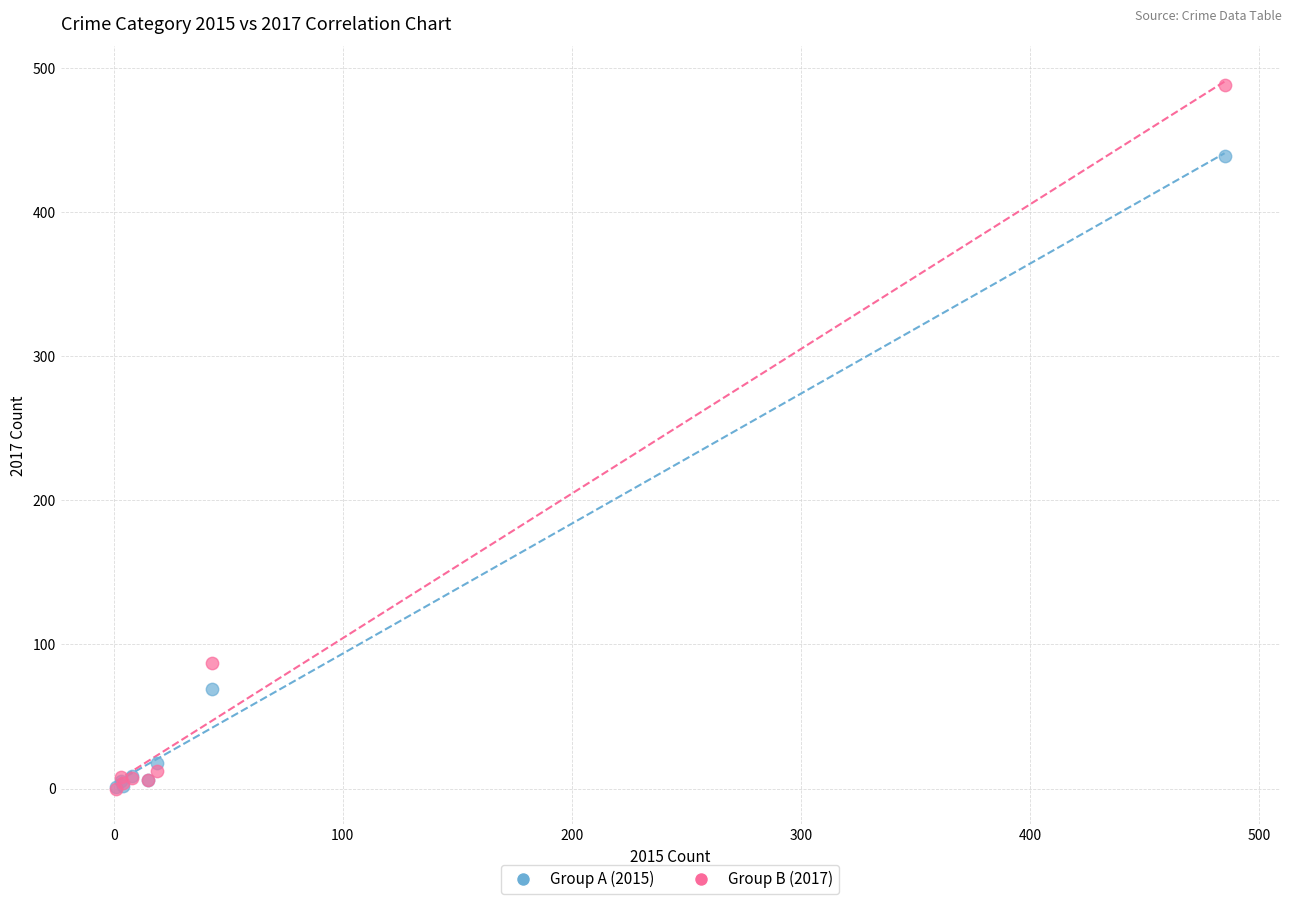

Across all series, what Y value is closest to 244?

87